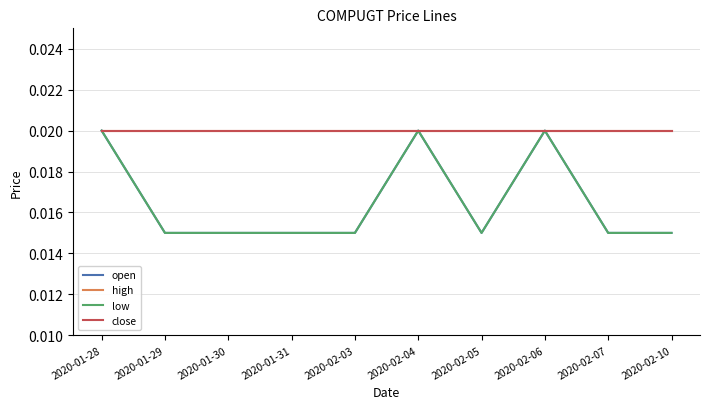

How many lines are shown in the chart?

4